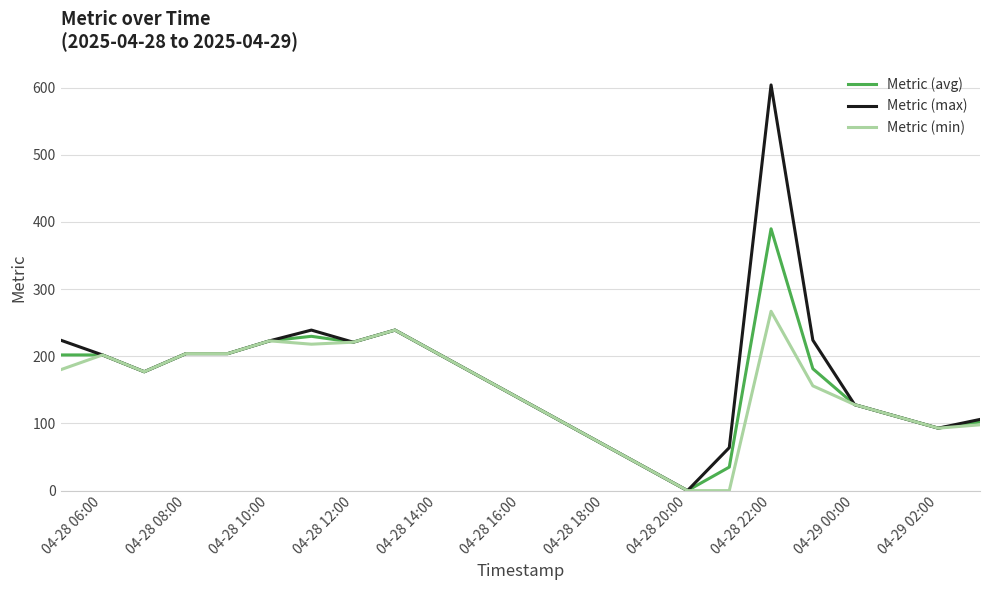

Which series has the largest range (max minus min)?

Metric (max)